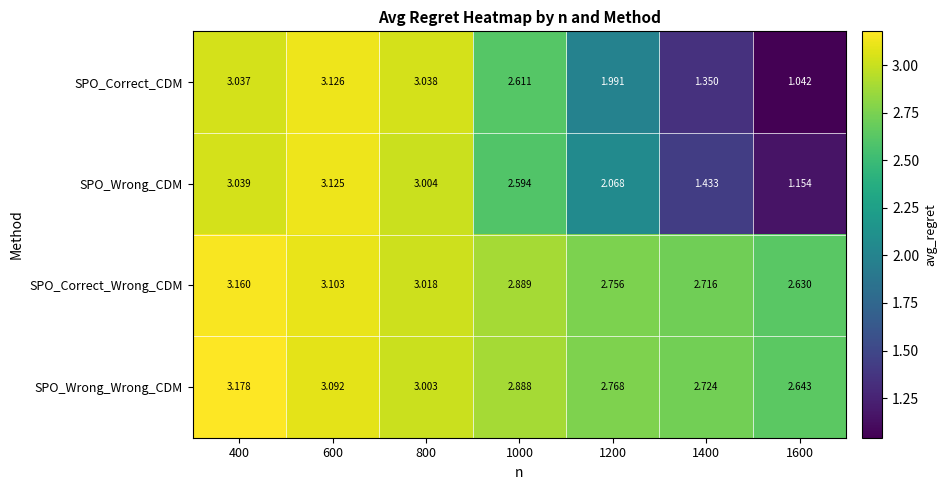

Which series has the widest spread of values?

SPO_Correct_CDM